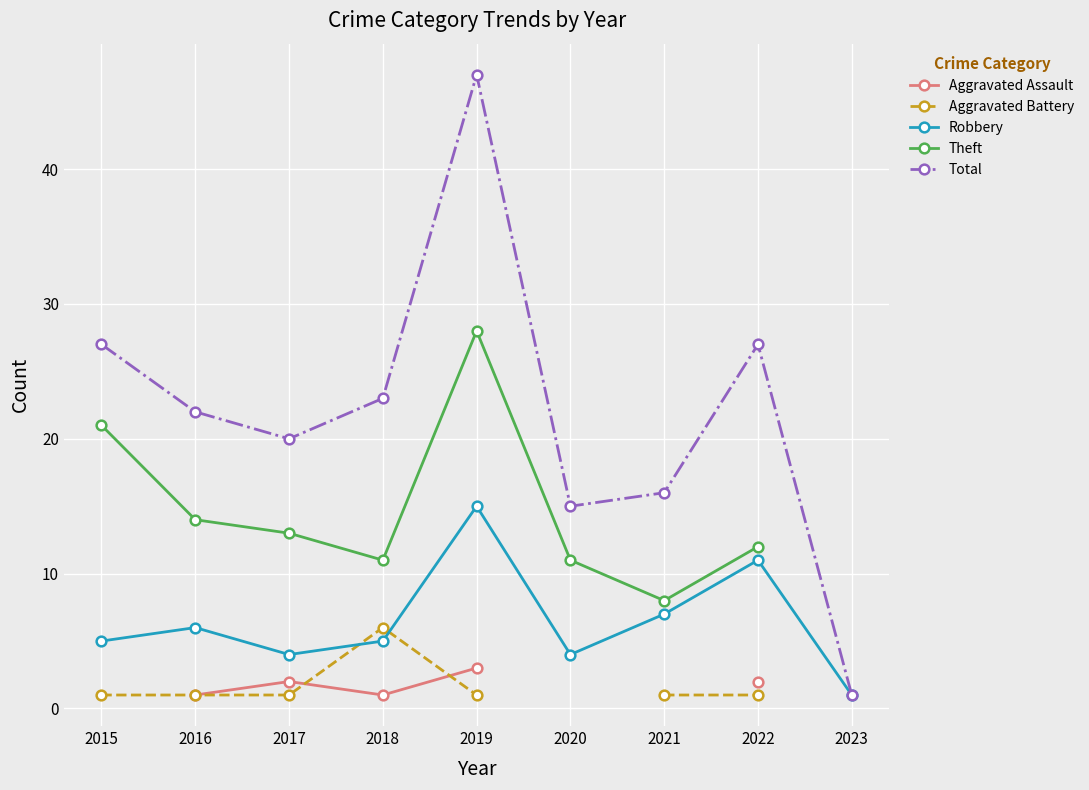

True or false: Aggravated Assault and Total cross at least once.

False